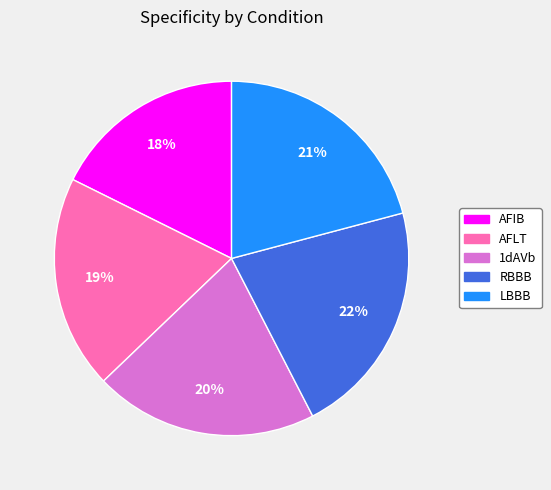

How many slices are in this pie chart?

5